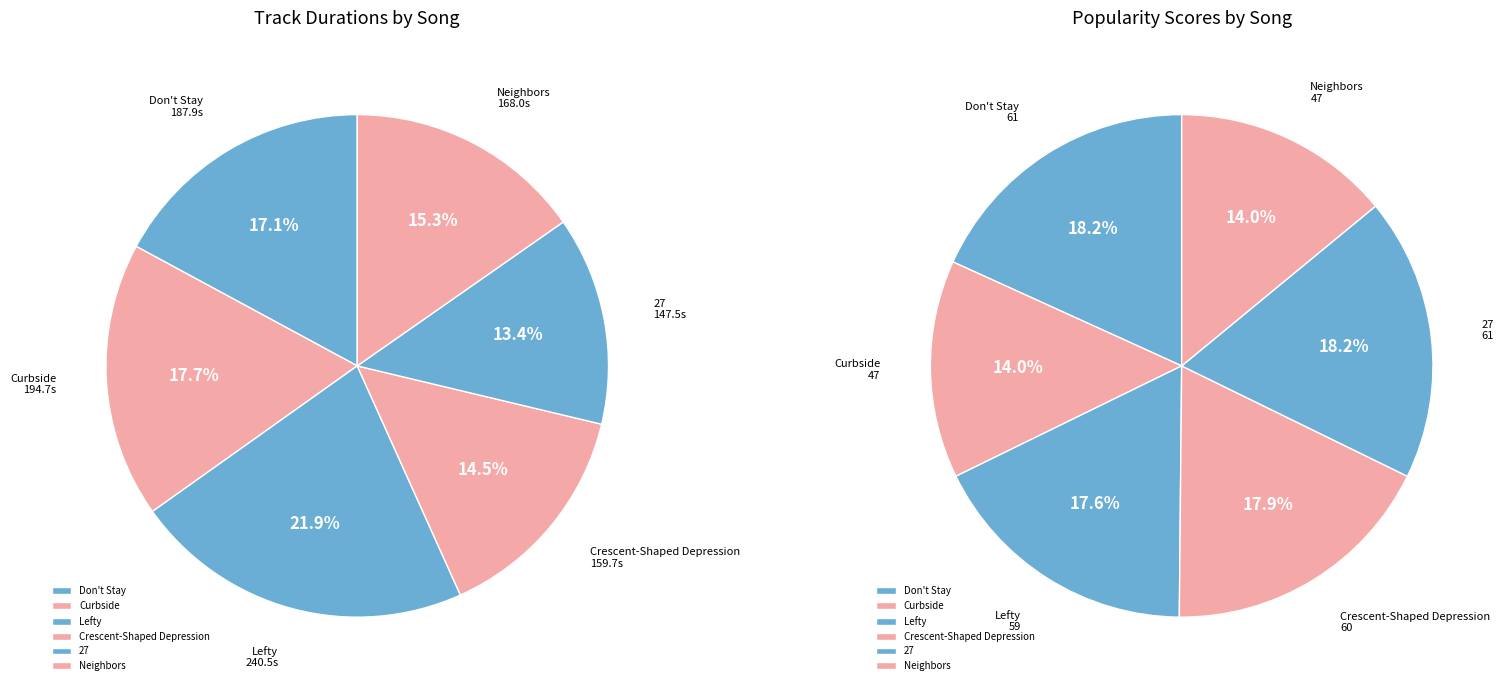

The Neighbors slice represents 24% of the pie. True or false?

False